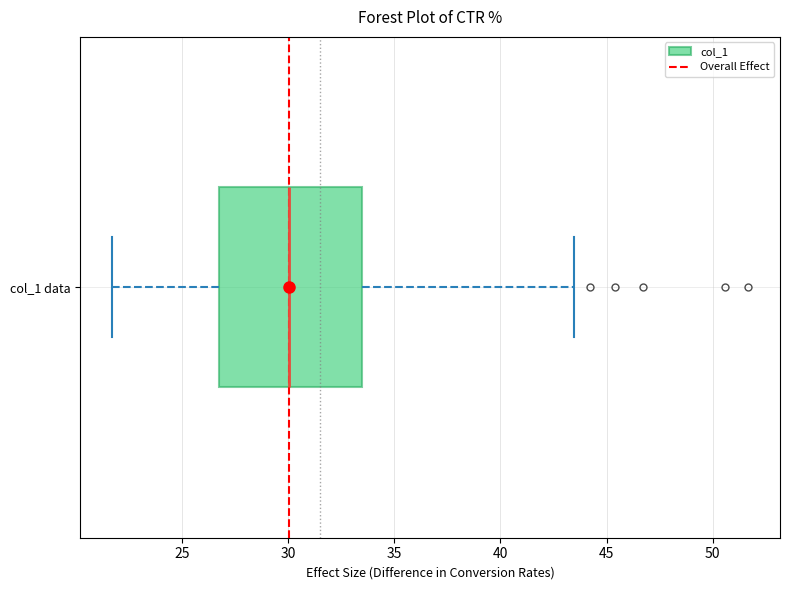

Where does the right whisker of the box for col_1 data end on the x-axis? The values are not printed on the chart, so give them approximately, as read against the axis.

43.5